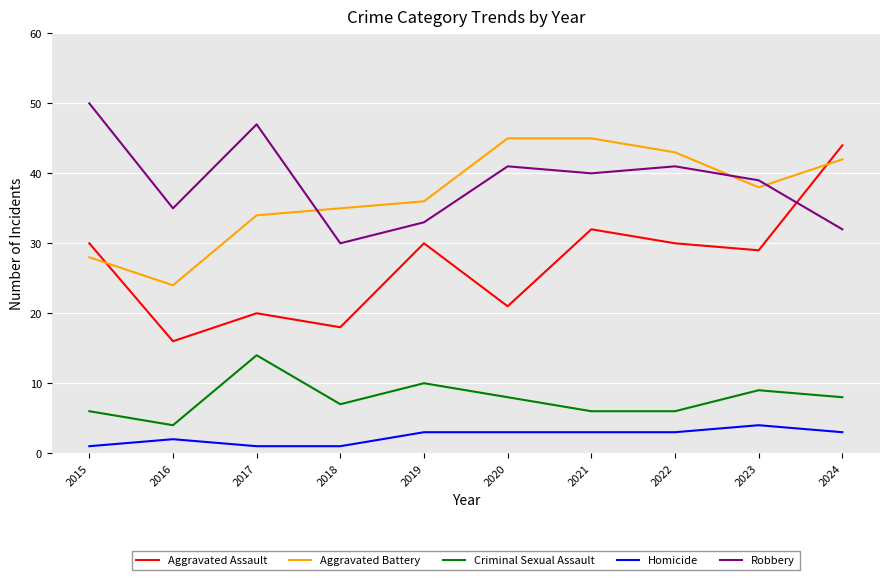

Does the chart display data point markers on the line(s)?

No